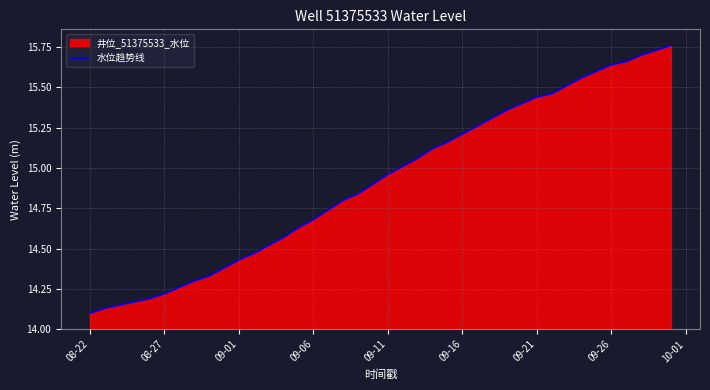

The chart shows a value of 23.1 at 09-16. True or false?

False